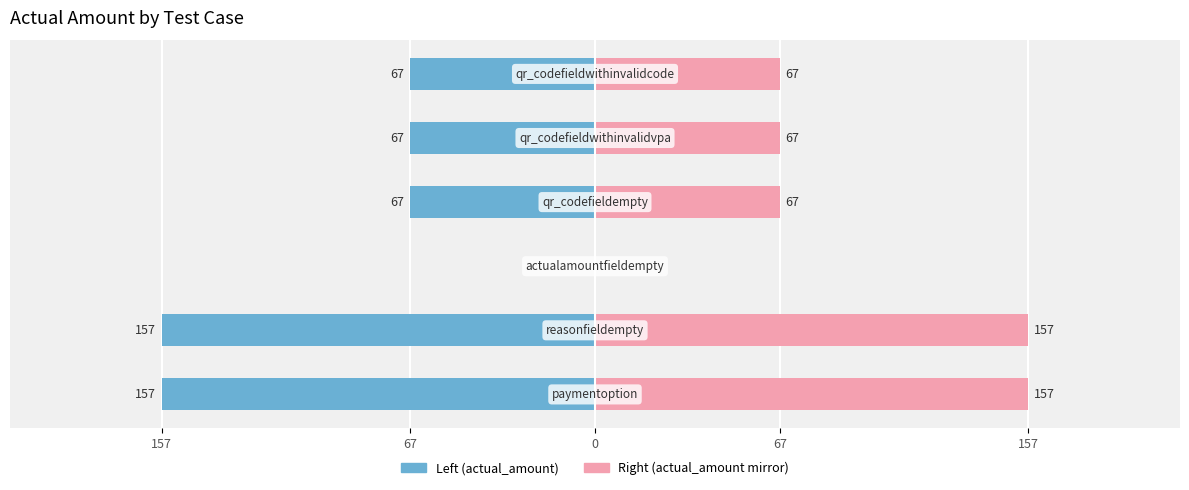

Which series changed the most between 0 and 67?

actual_amount (left)